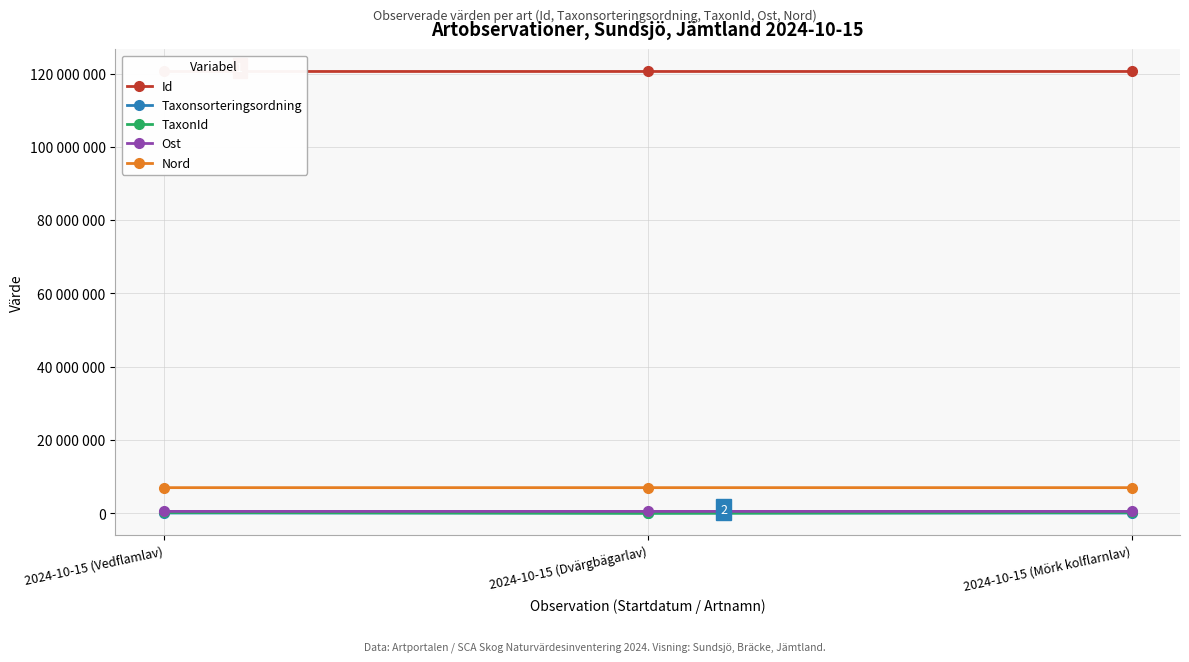

What are all the series names shown in the legend?

Id, Taxonsorteringsordning, TaxonId, Ost, Nord